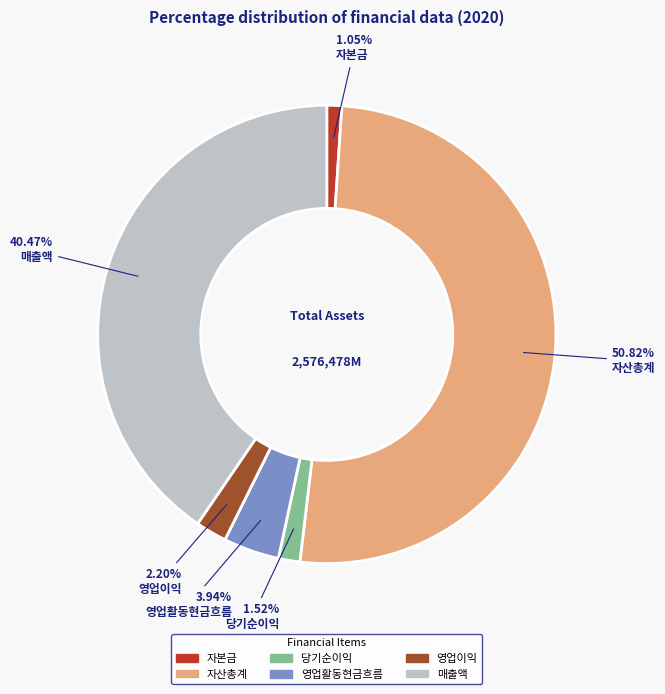

Approximately how many times larger is the value at 영업이익 compared to 당기순이익?

1.4